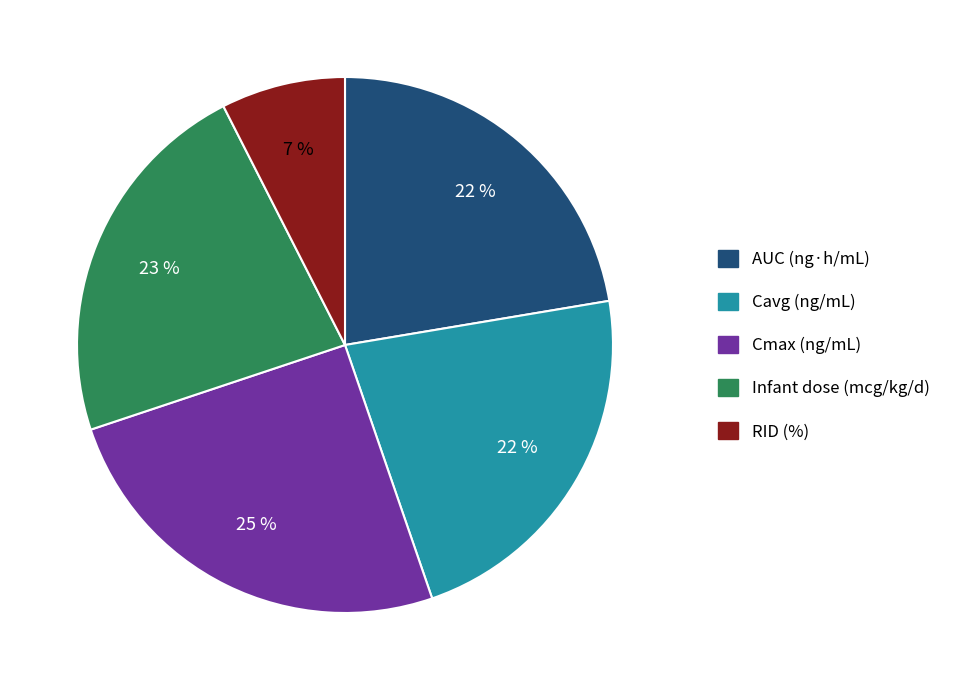

Do AUC (ng·h/mL) and Infant dose (mcg/kg/d) together represent more than half of the pie?

No